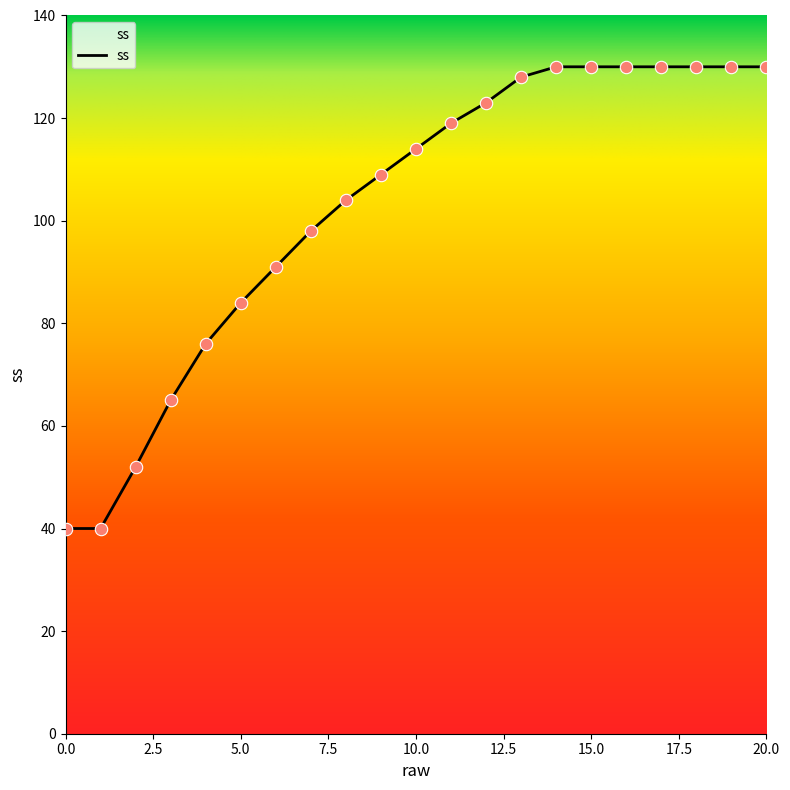

What is the difference between the maximum and minimum values?

90